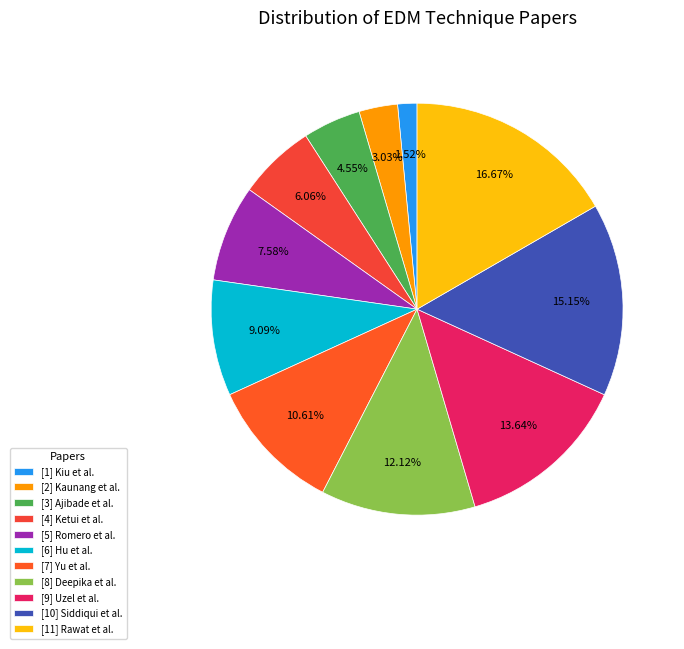

The [2] Kaunang et al. slice represents 1% of the pie. True or false?

False